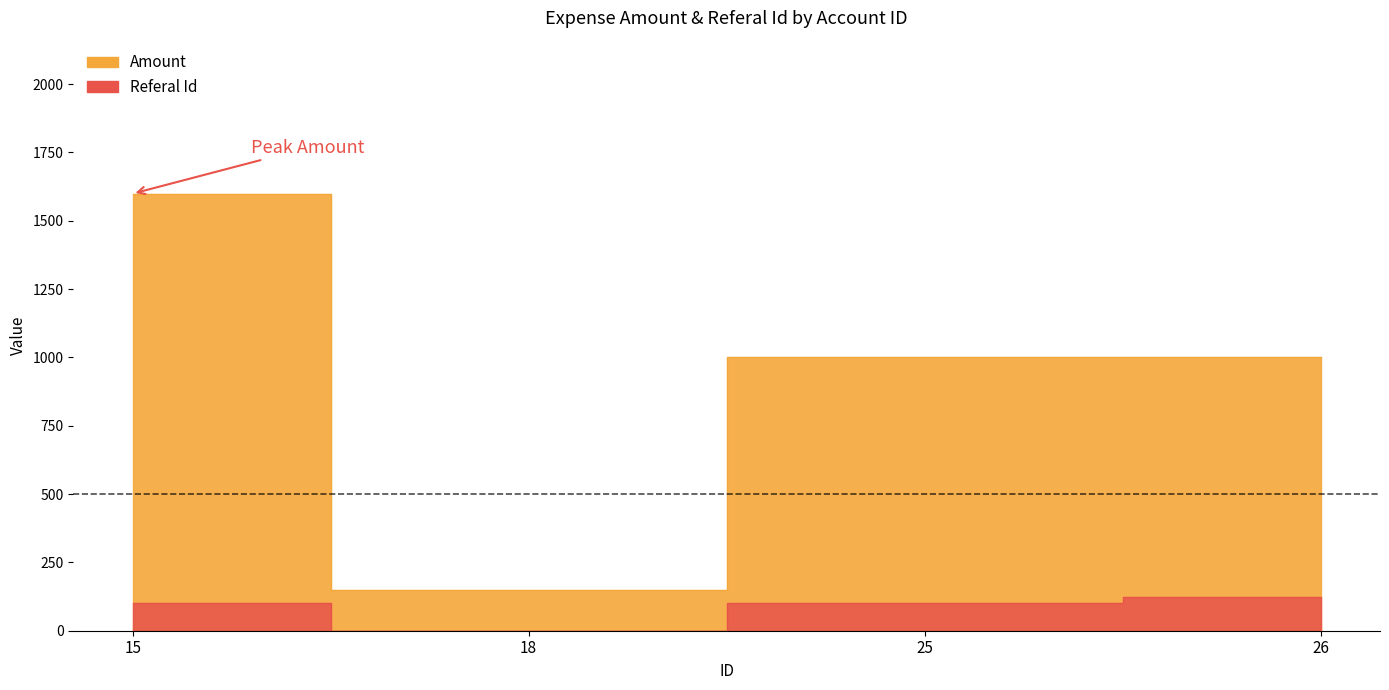

The value of Amount at 18 is 99. True or false?

False